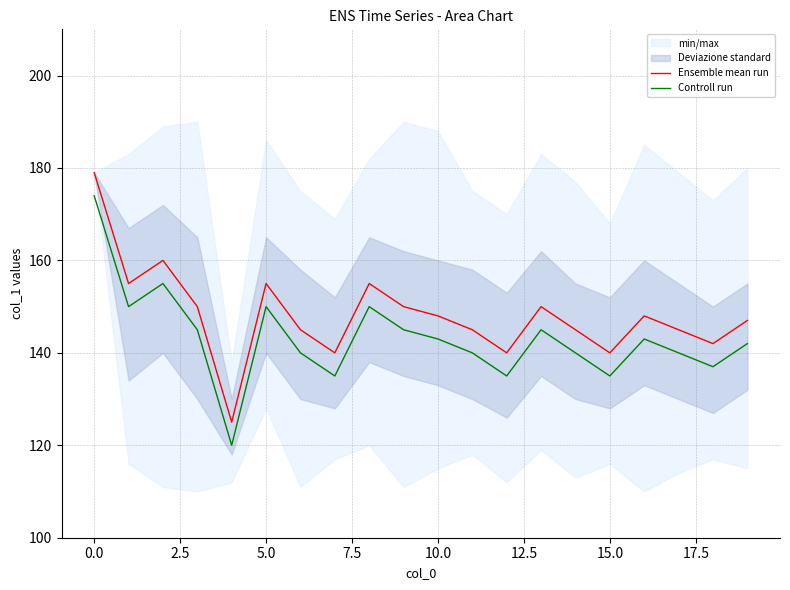

What is the label of the 10th point from the right?

10